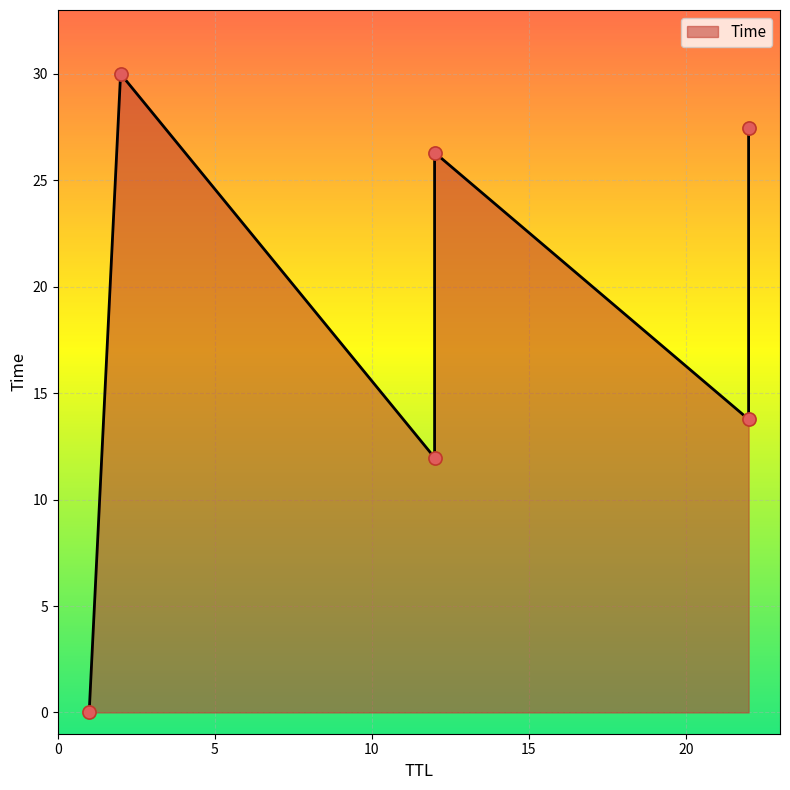

Between 12 and 2, which is larger?

2